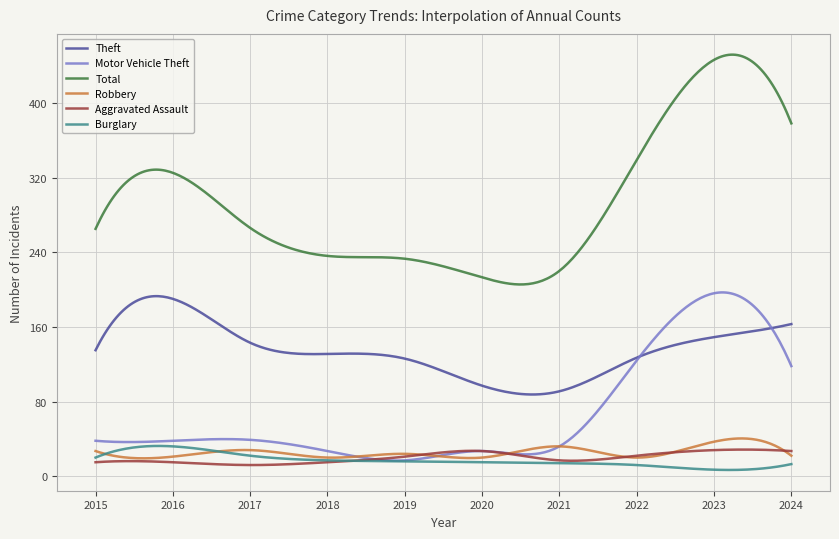

After their last crossing, which series has the higher values: Burglary or Robbery?

Robbery